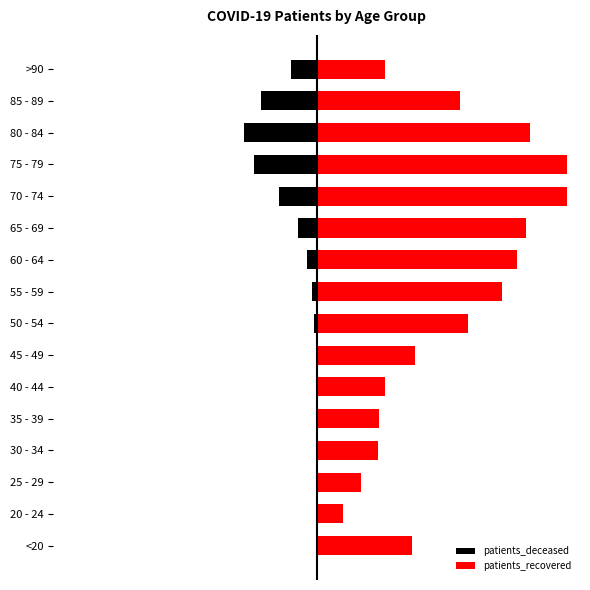

At how many categories does at least one series exceed 4828?

8